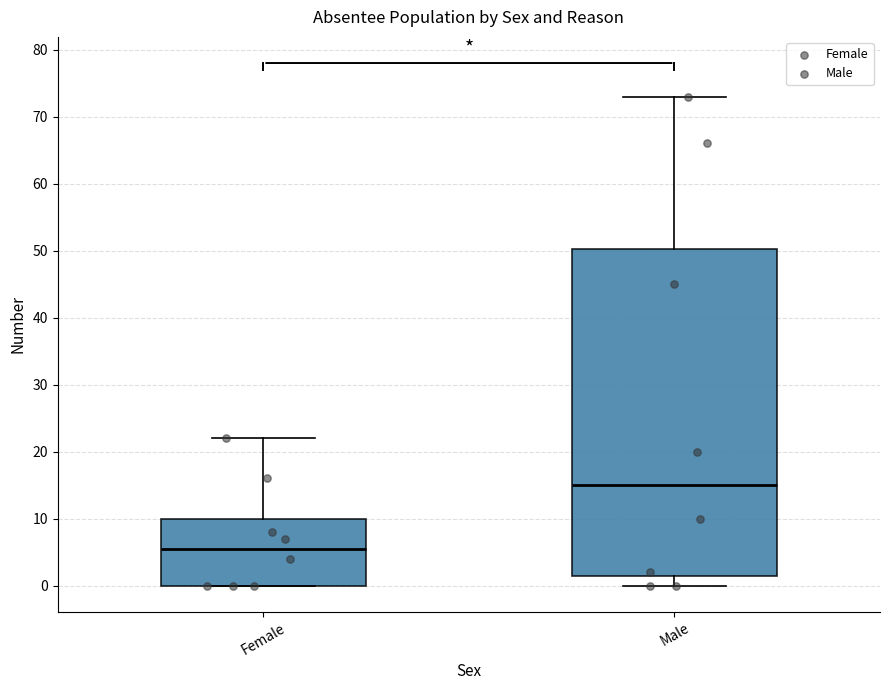

Comparing the boxes themselves (not the whiskers), which one is the tallest?

Male